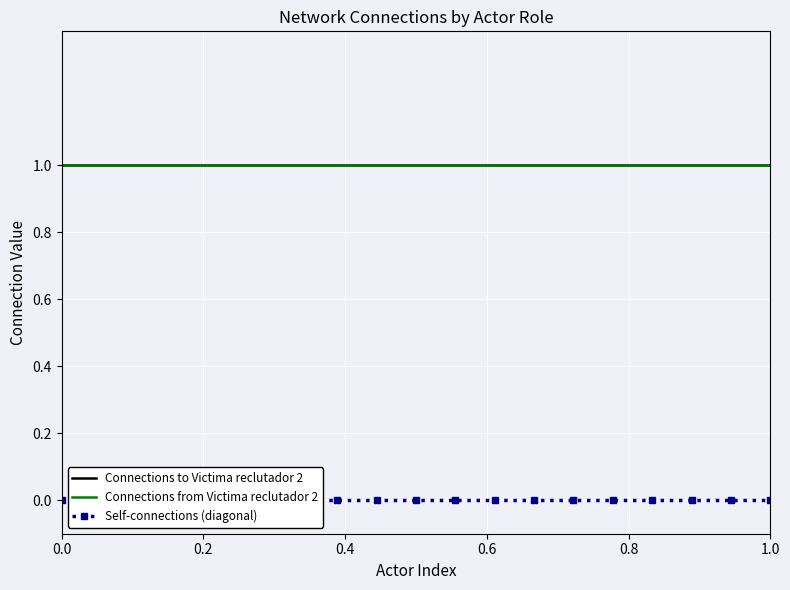

Count the number of data series in this chart.

3